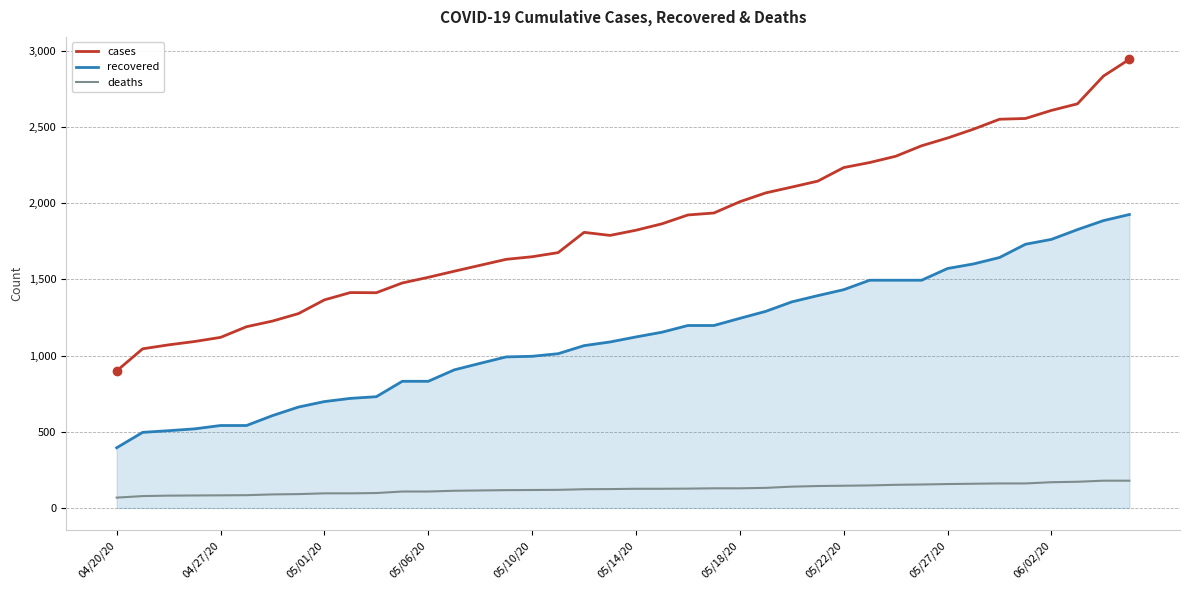

What is the smallest value displayed?

68